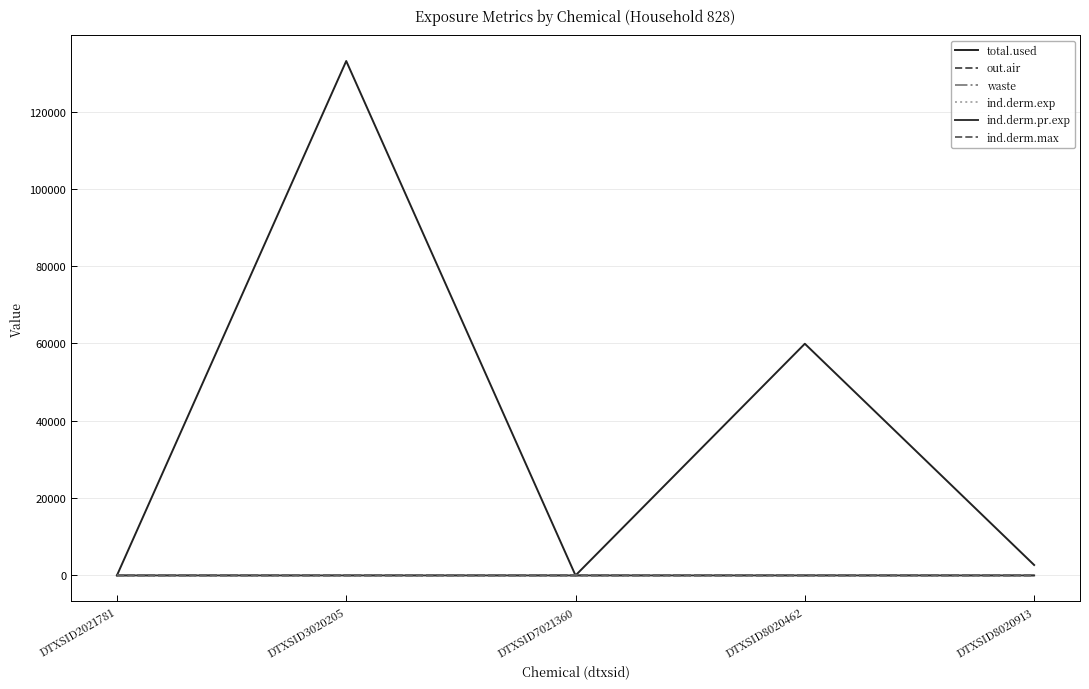

Is this an area chart (filled region under the line)?

No